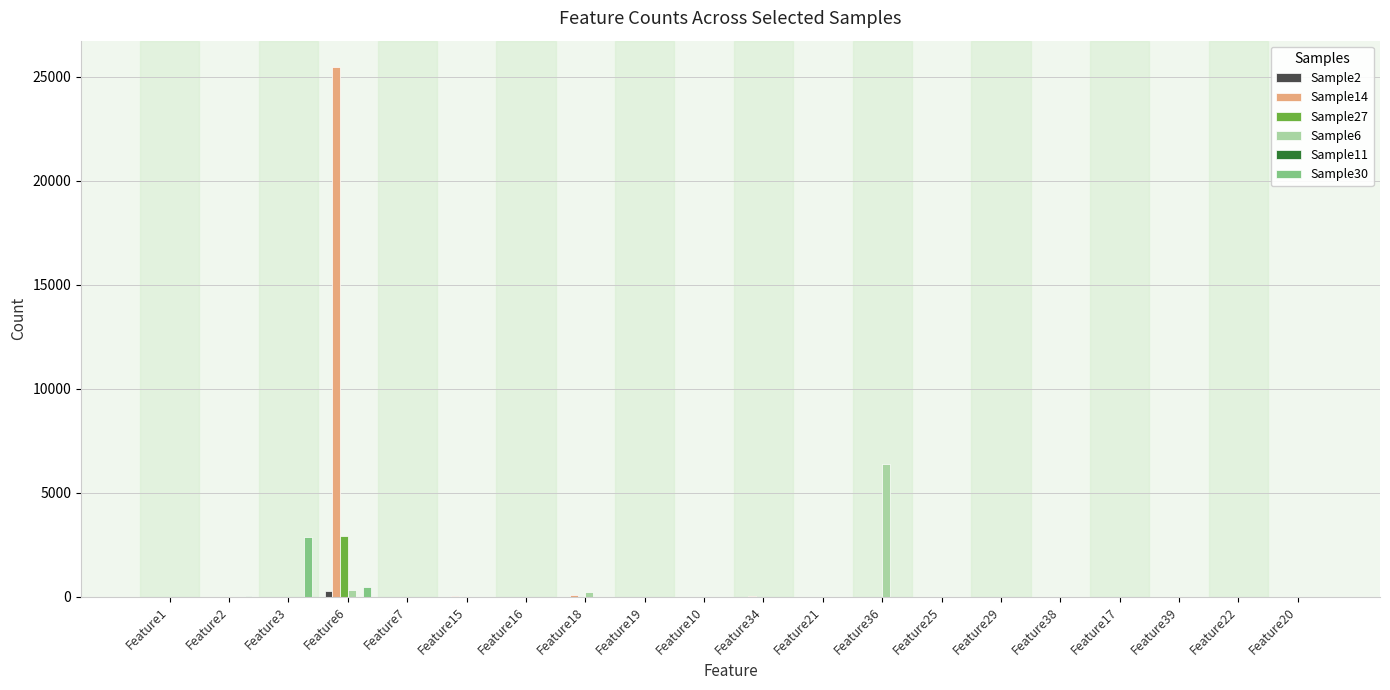

At which label is Sample30 closest to 1432?

Feature6